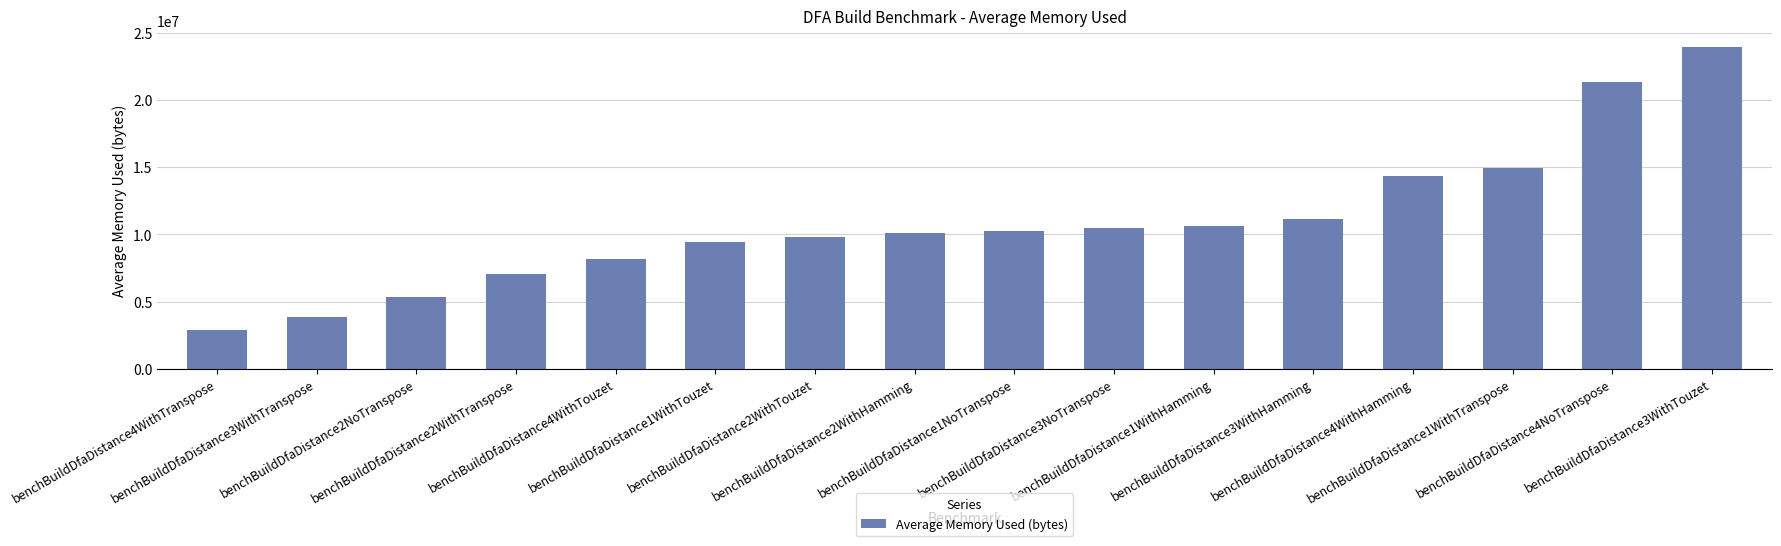

What is the approximate value at benchBuildDfaDistance2WithTranspose?

7067652.3